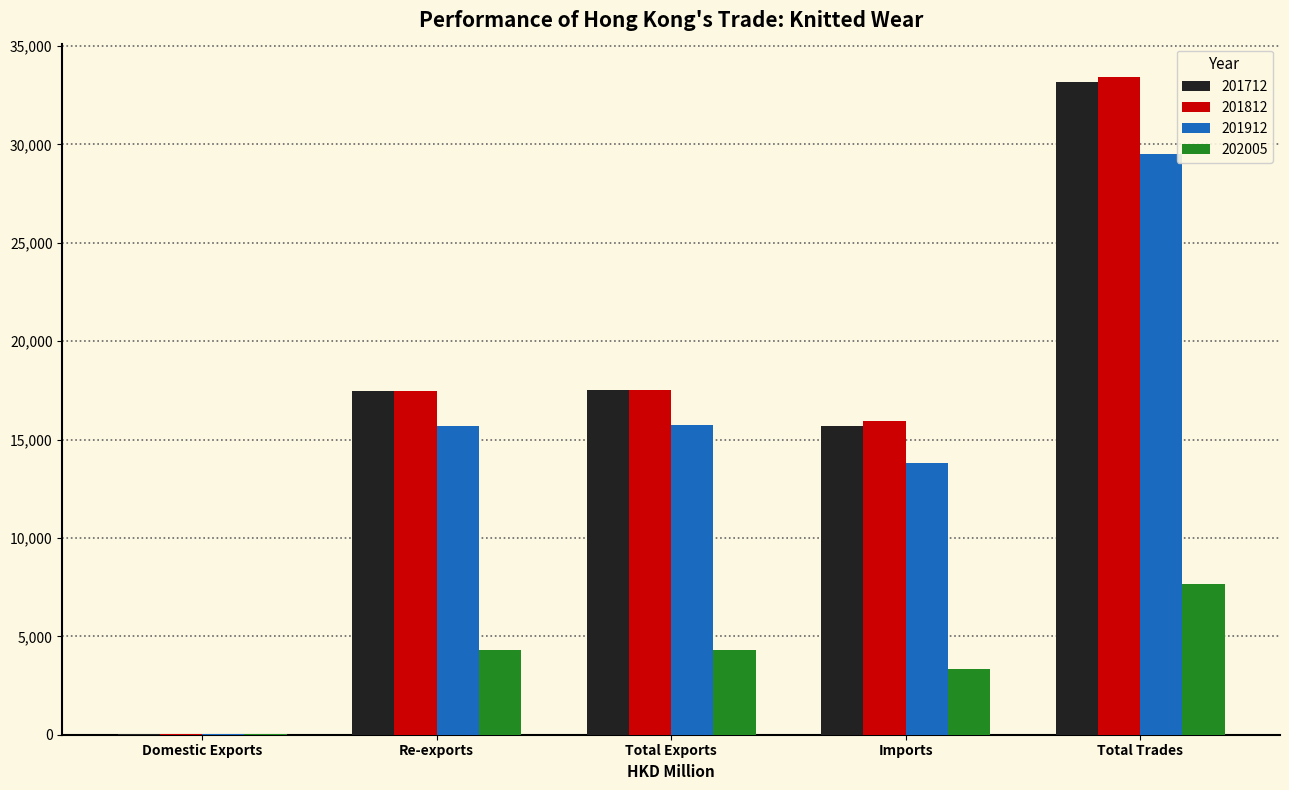

What is the sum of the 202005 values at Total Exports and Re-exports?

8583.6